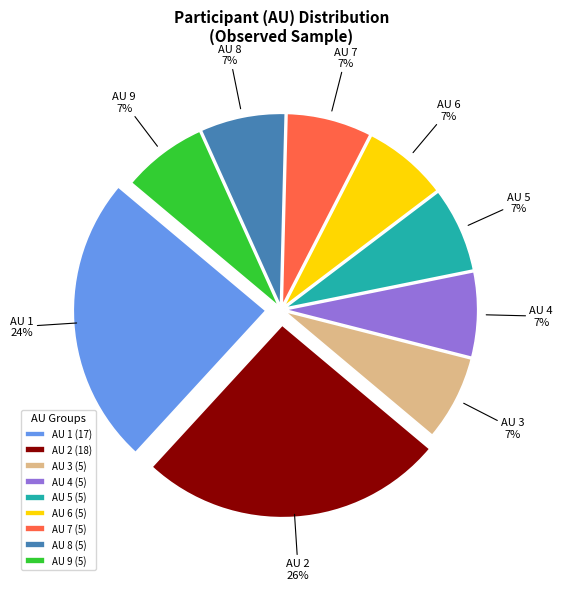

Do AU 5 and AU 4 together represent more than half of the pie?

No